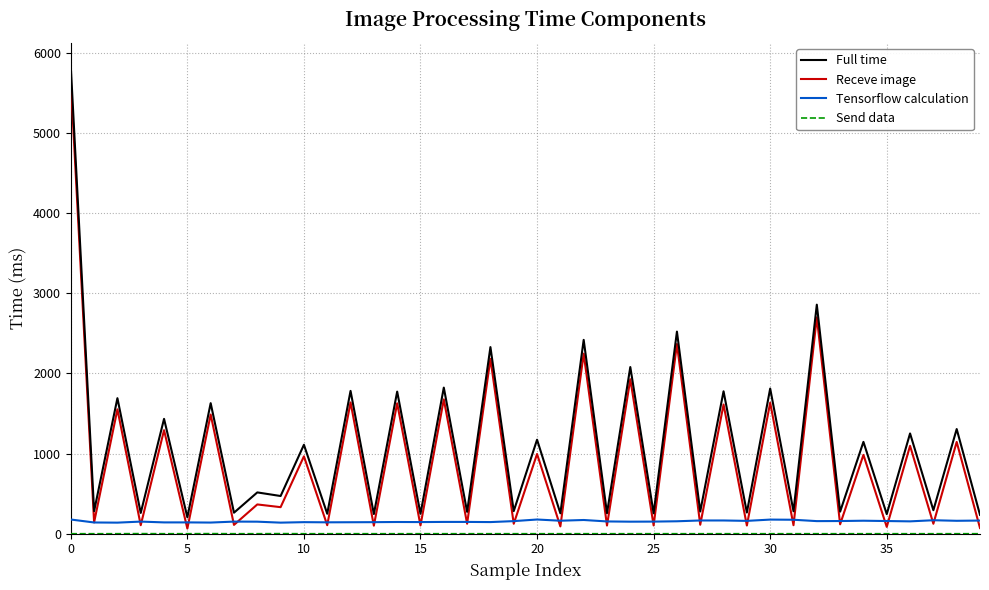

What is the highest value of the Tensorflow calculation series?

177